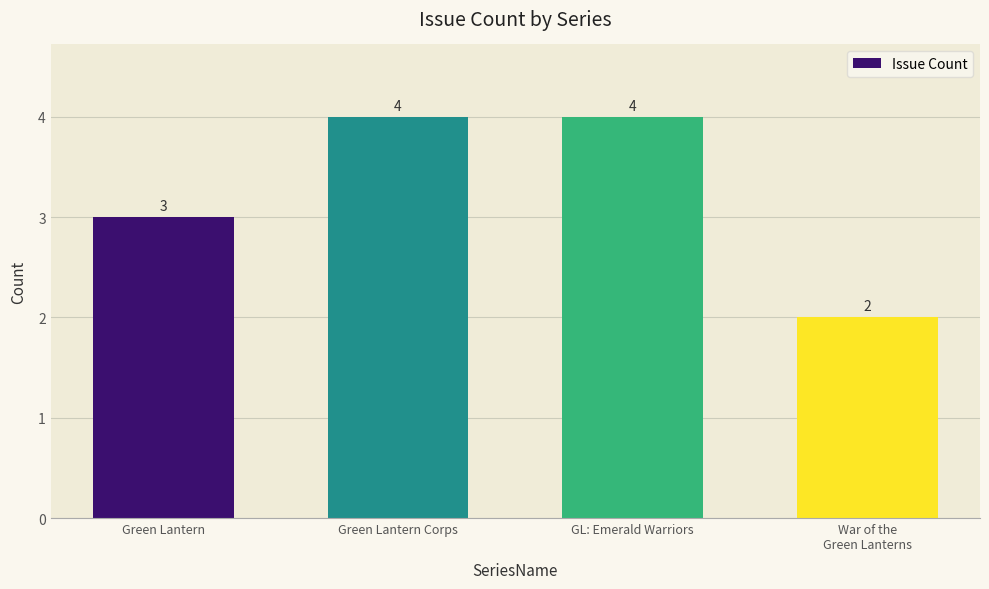

What is the difference between the maximum and second lowest values?

1